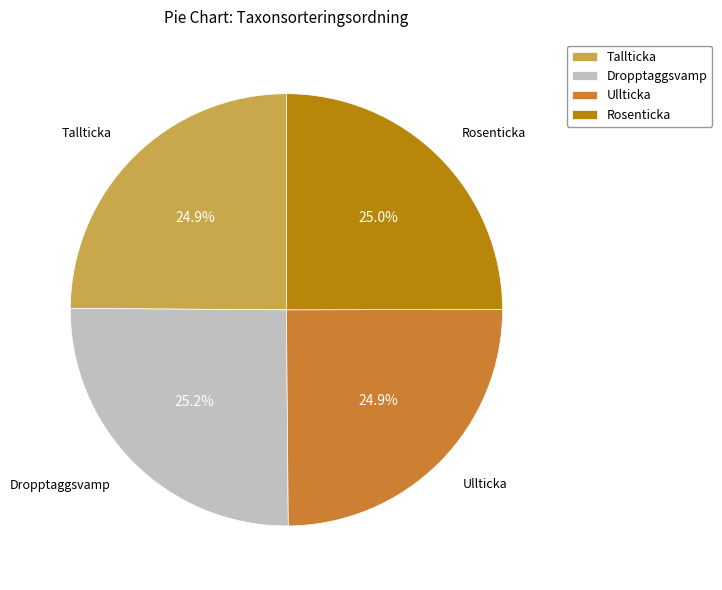

What portion of the pie excludes Dropptaggsvamp?

74.8%